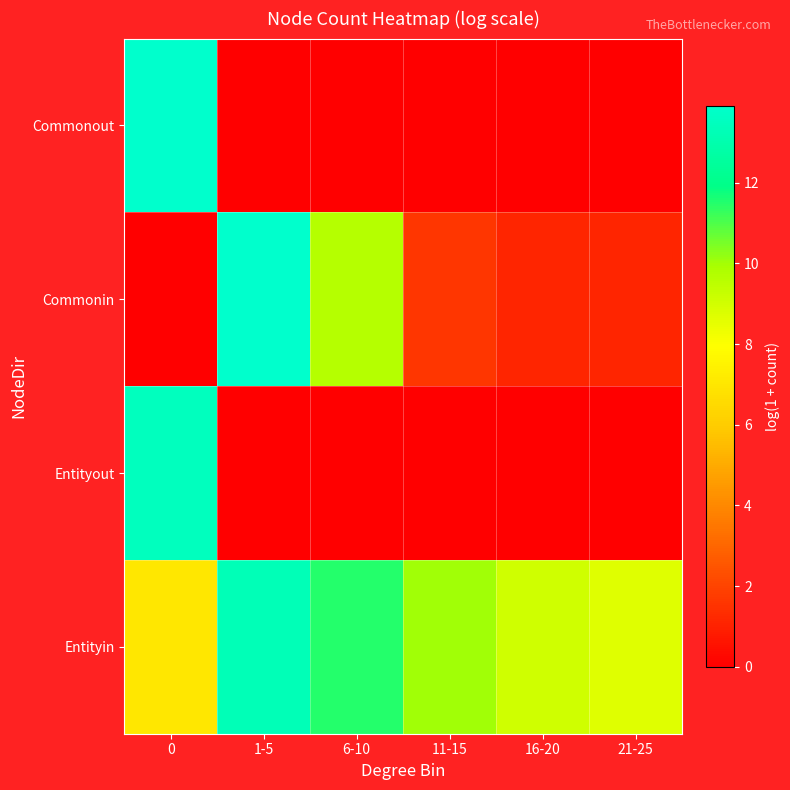

Which series has the largest total across all categories?

Entityin